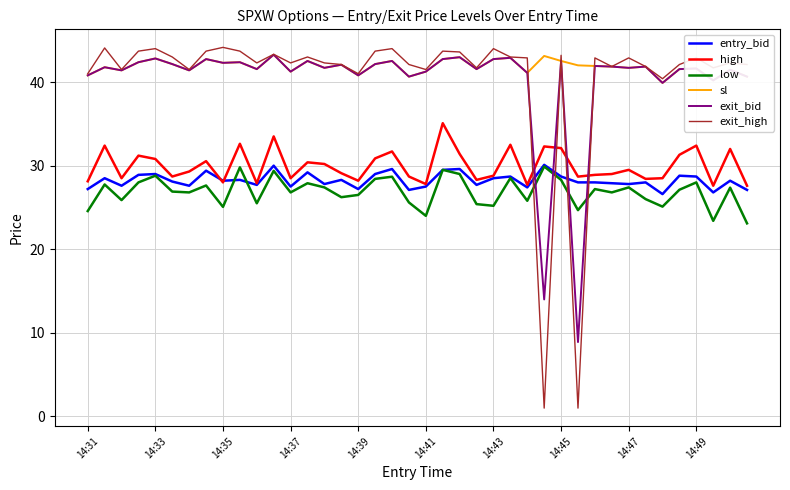

How many intersections are there between entry_bid and exit_bid?

4